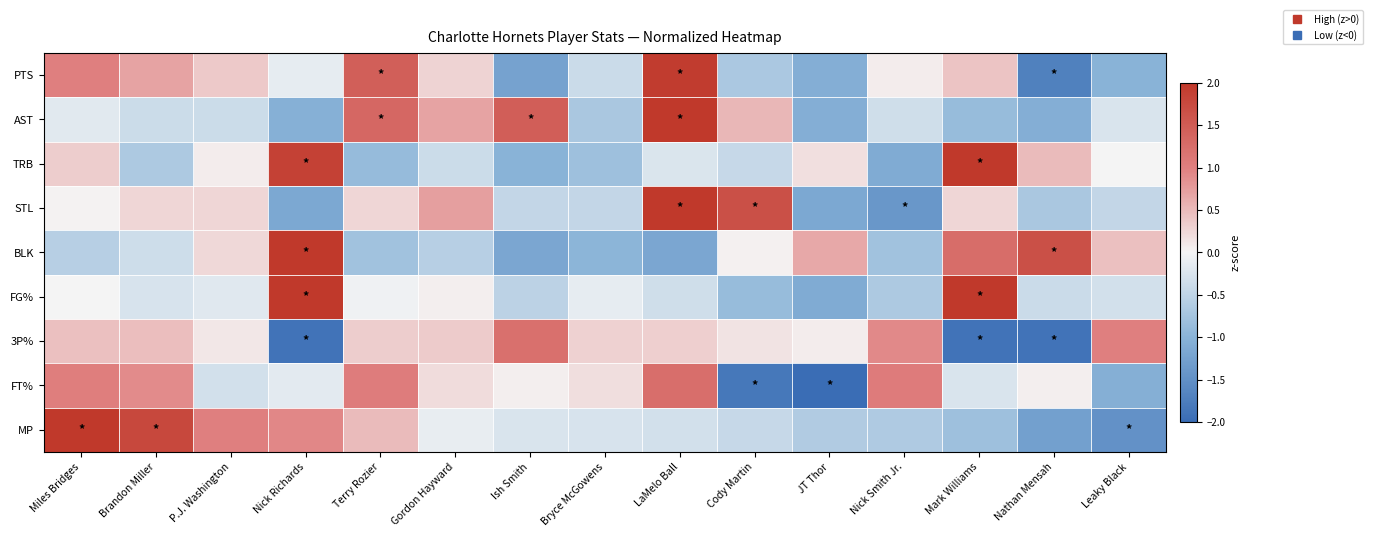

Which has a higher value, Nick Richards or Ish Smith?

Nick Richards